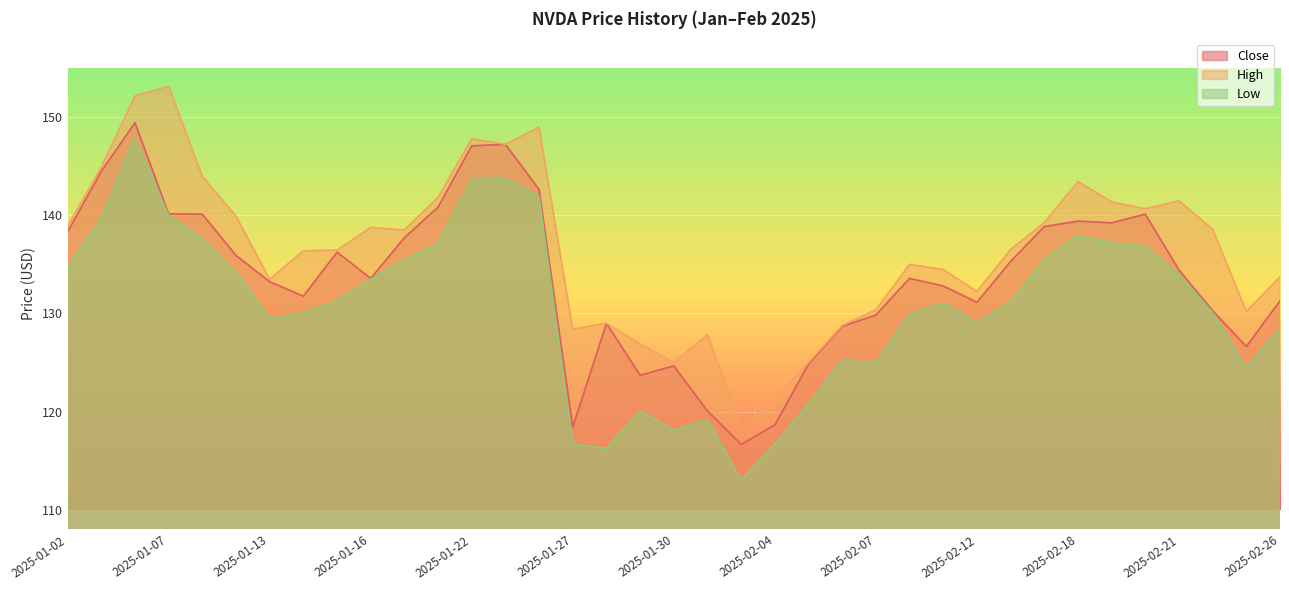

What value does the Low series have at 2025-01-30?

118.1